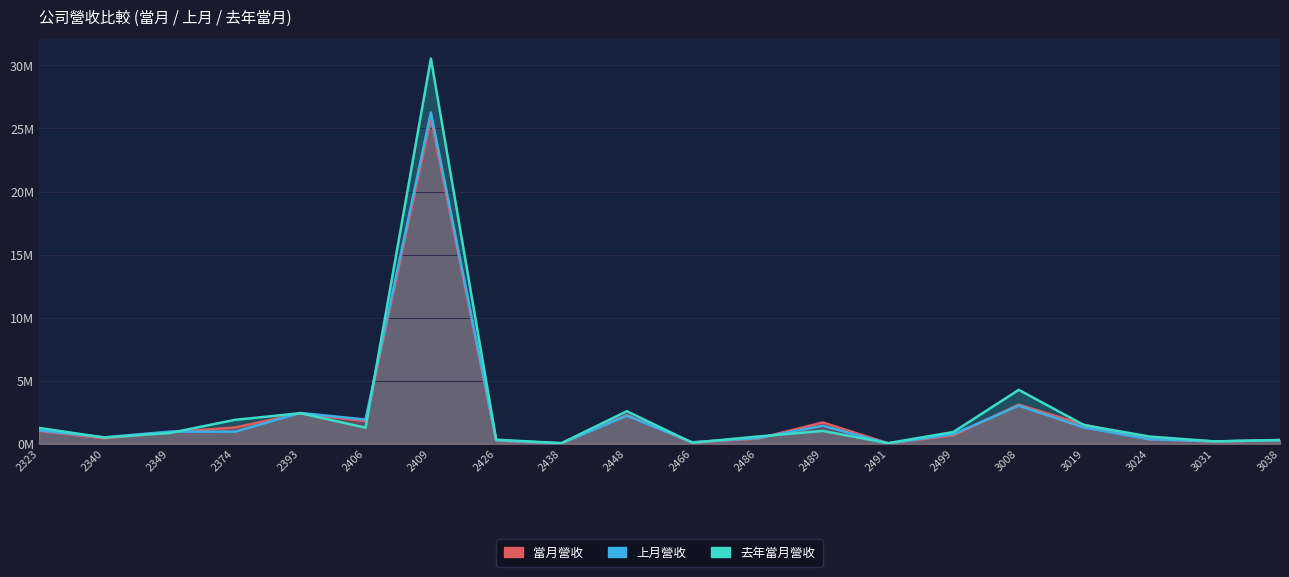

At 3031, list the series in order from smallest to largest.

當月營收, 上月營收, 去年當月營收